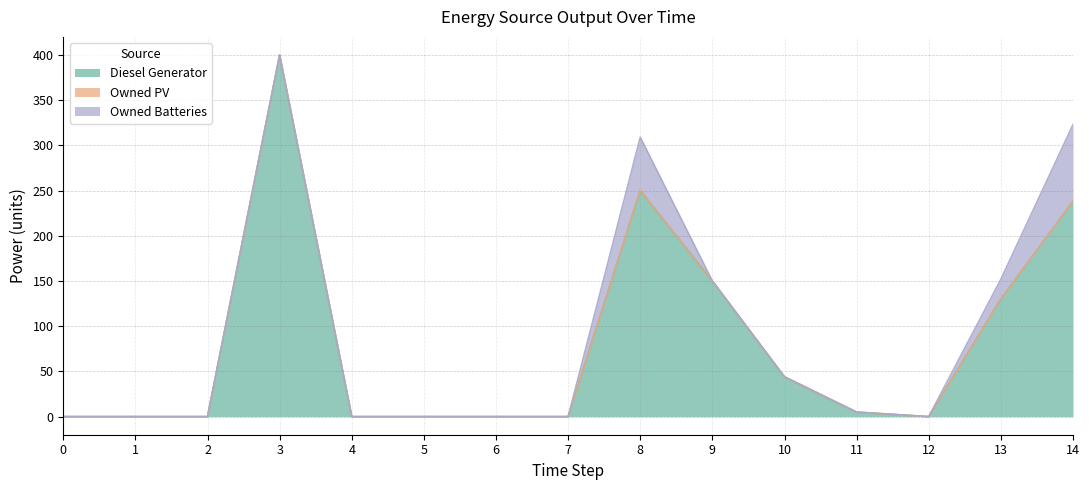

Rank the series by their maximum value, from highest to lowest.

Diesel Generator, Owned Batteries, Owned PV